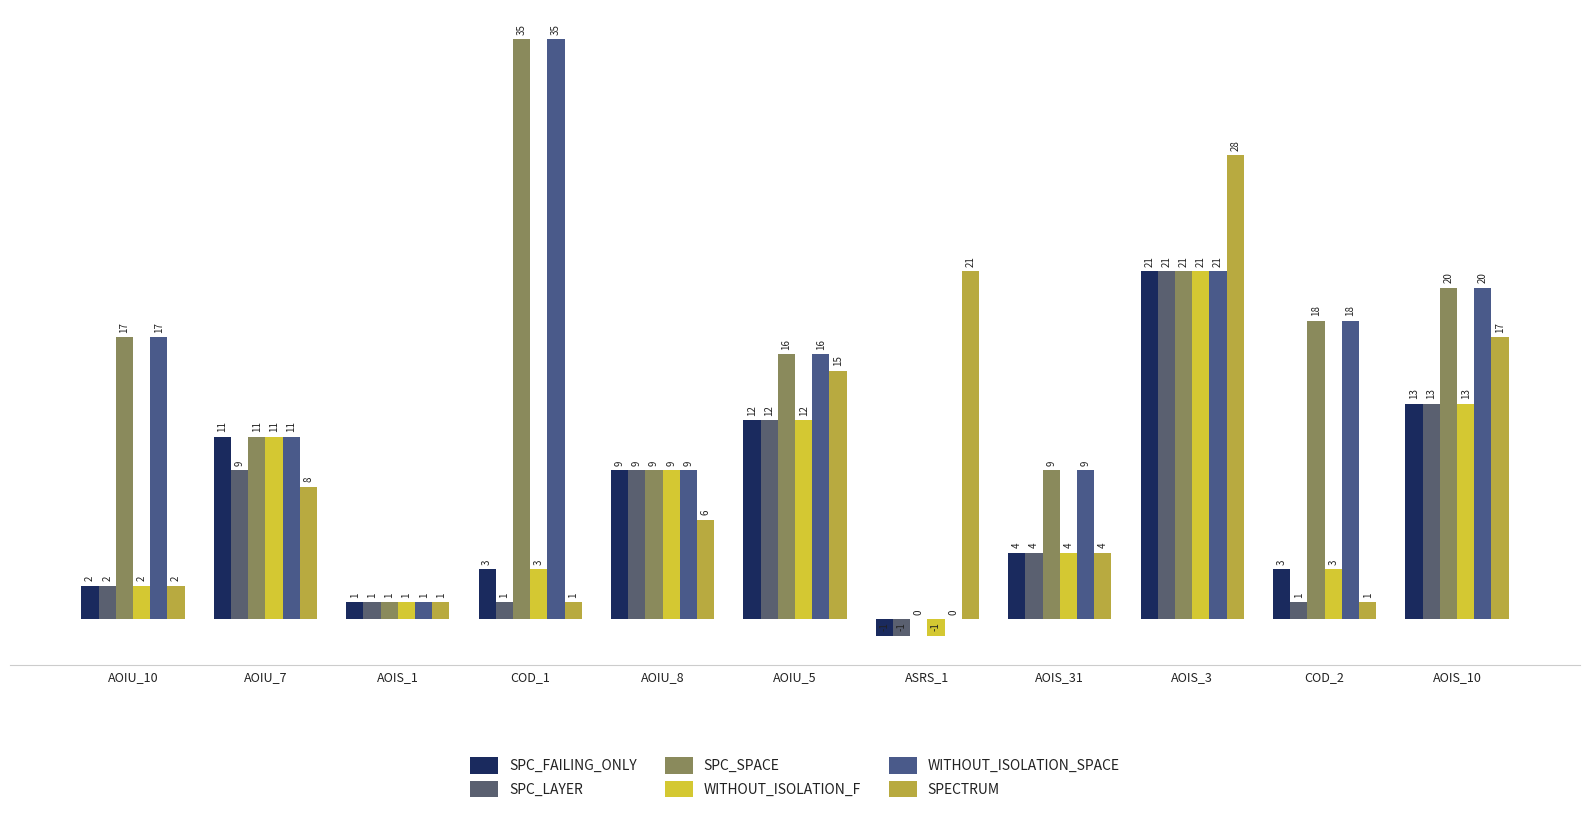

Are the bars horizontal?

No